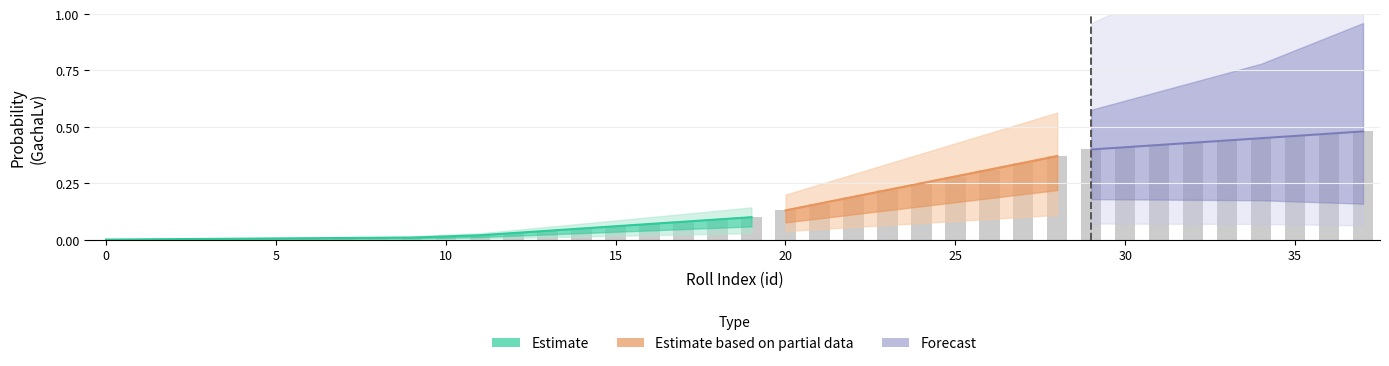

Is it true that GachaLv3 equals 0.0 at 12?

True